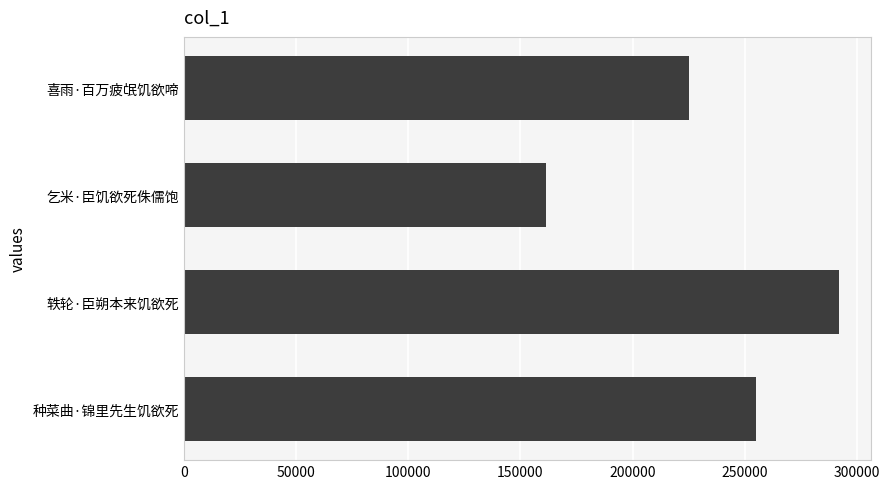

Which label corresponds to the smallest value in the chart?

乞米·臣饥欲死侏儒饱